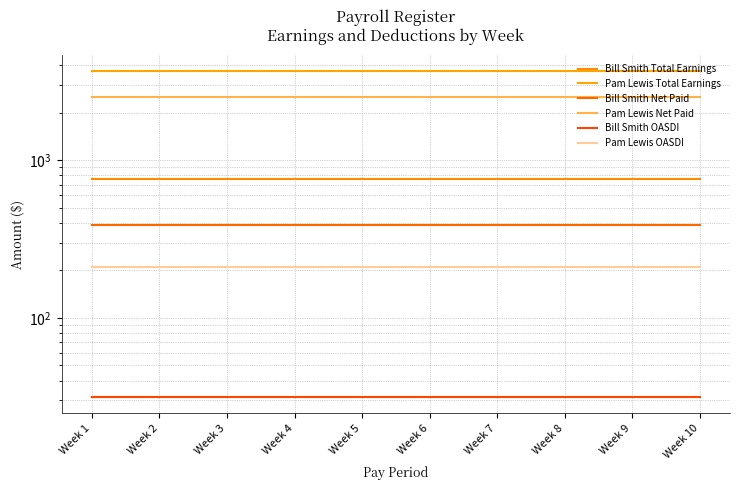

At how many categories does at least one series exceed 3307?

10